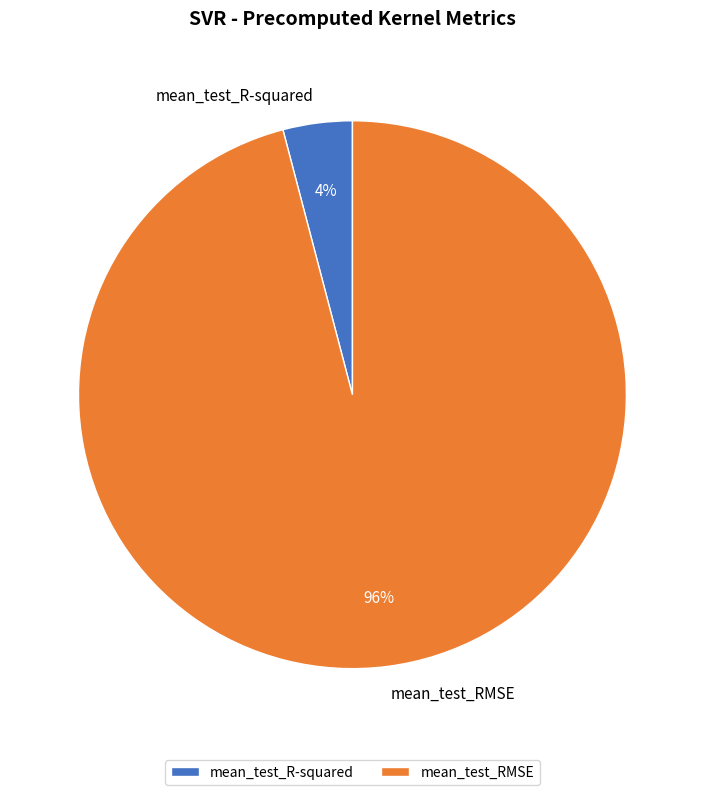

Which has a higher value, mean_test_R-squared or mean_test_RMSE?

mean_test_RMSE